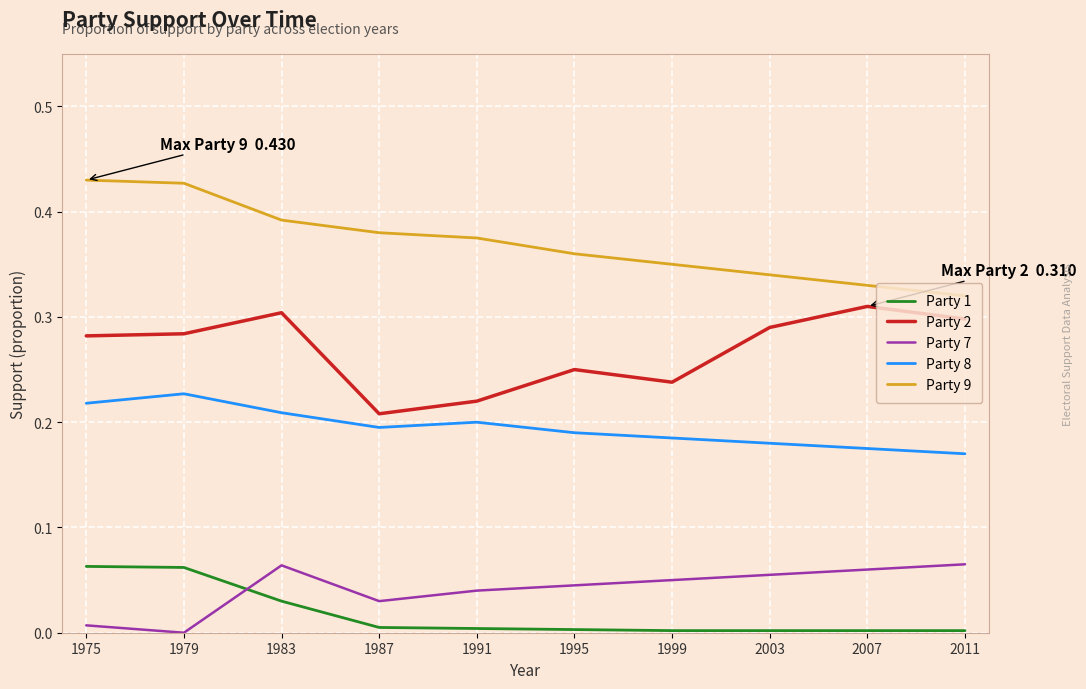

Is it true that Party 2 equals 0.3 at 2011?

True